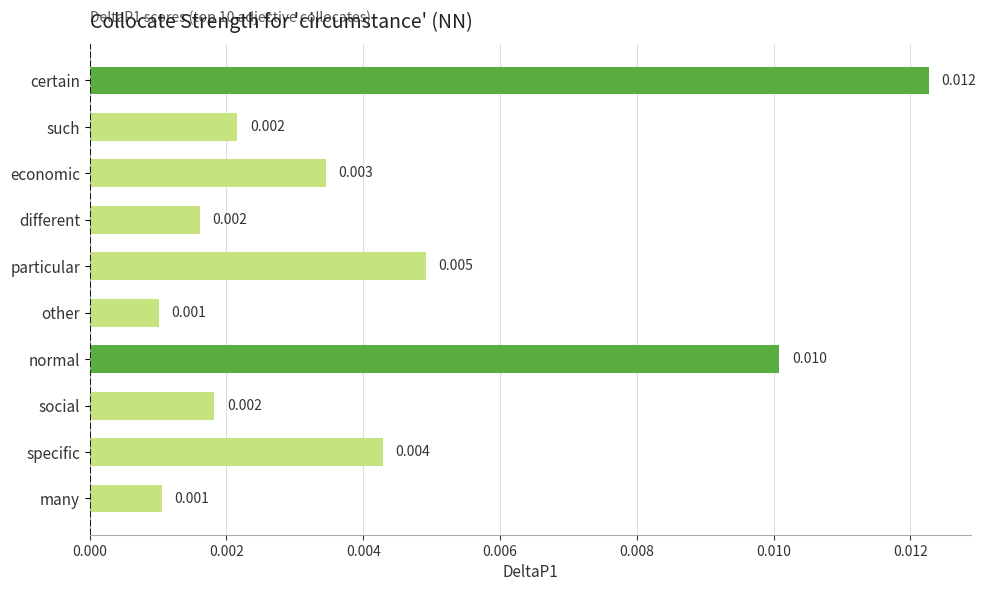

What is the label of the 2nd bar from the top?

such